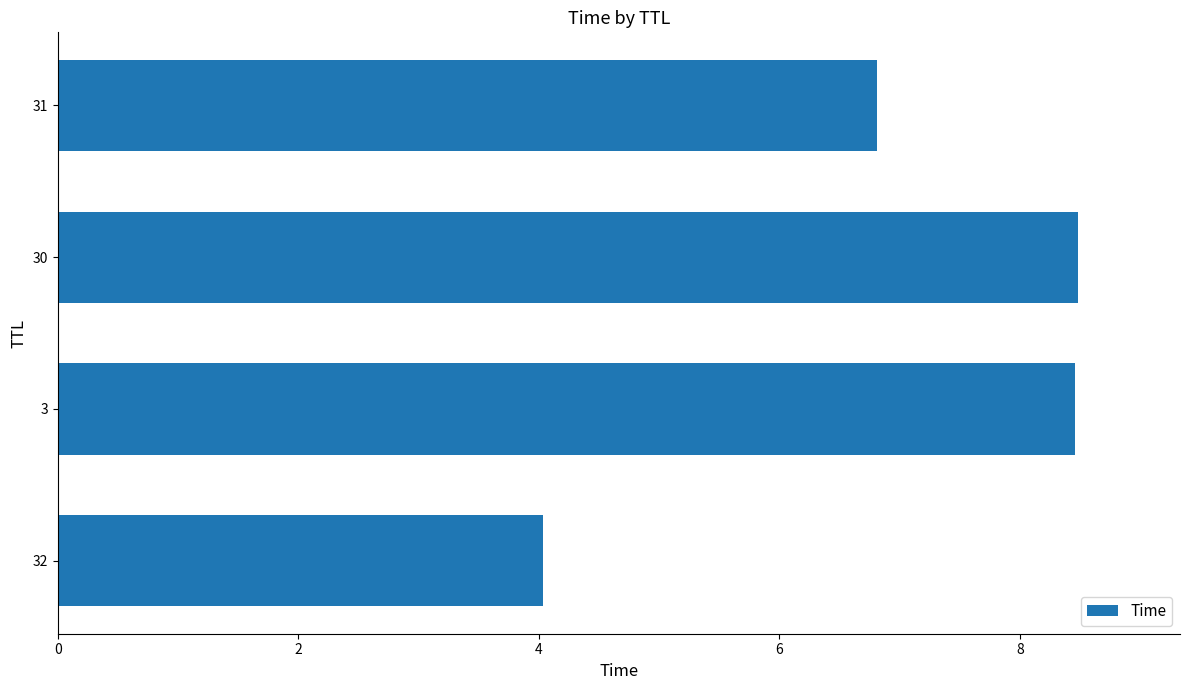

Are the bars horizontal?

Yes